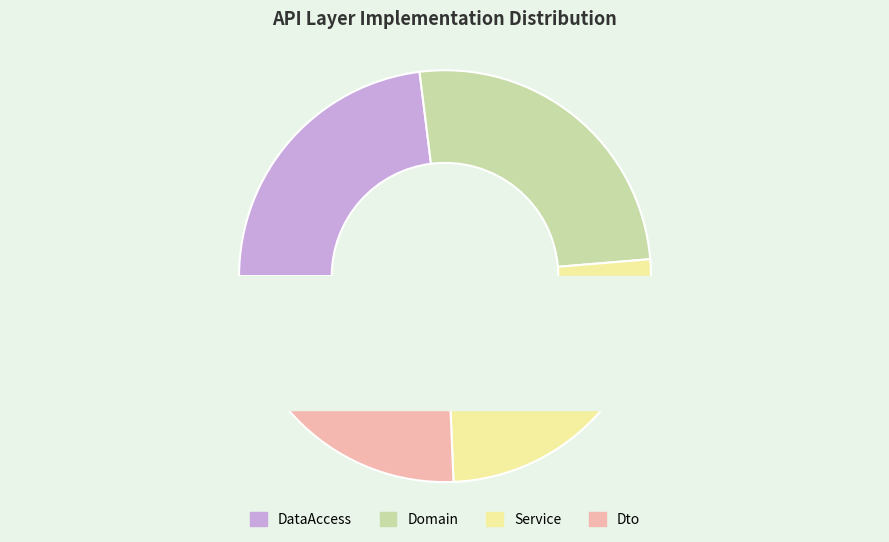

Combined, what portion of the pie is DataAccess and Service?

48.7%